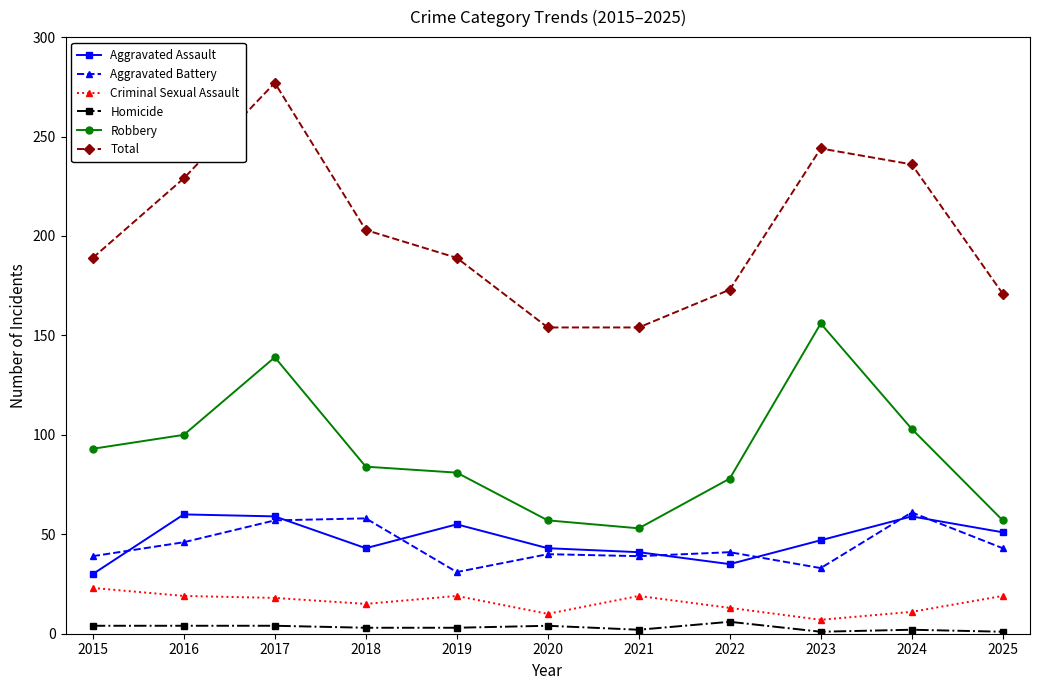

The Total series shows 98 at 2021. True or false?

False